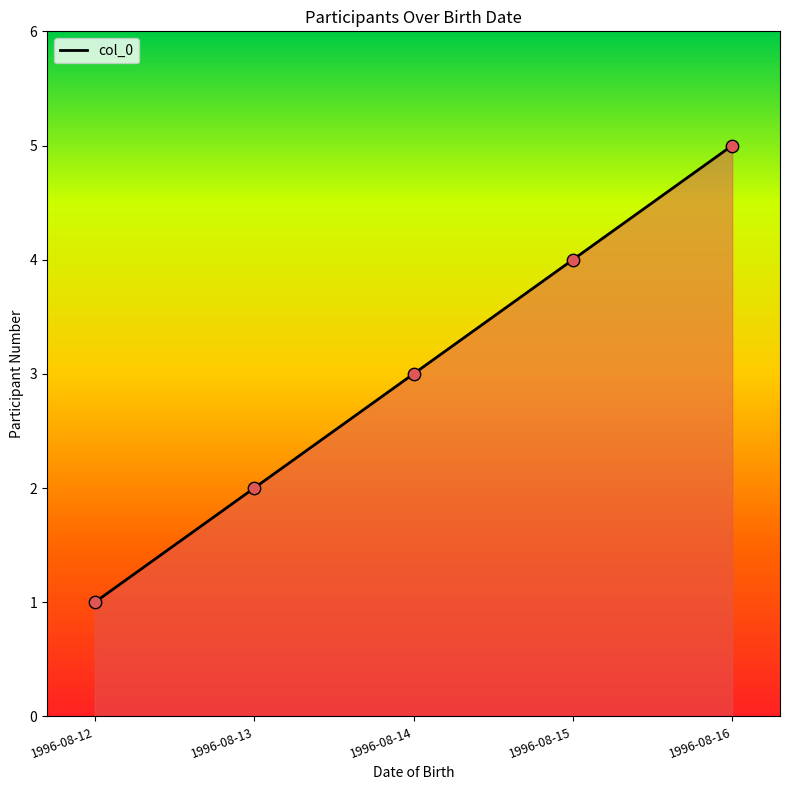

Approximately how many times larger is the value at 1996-08-12 compared to 1996-08-16?

0.2